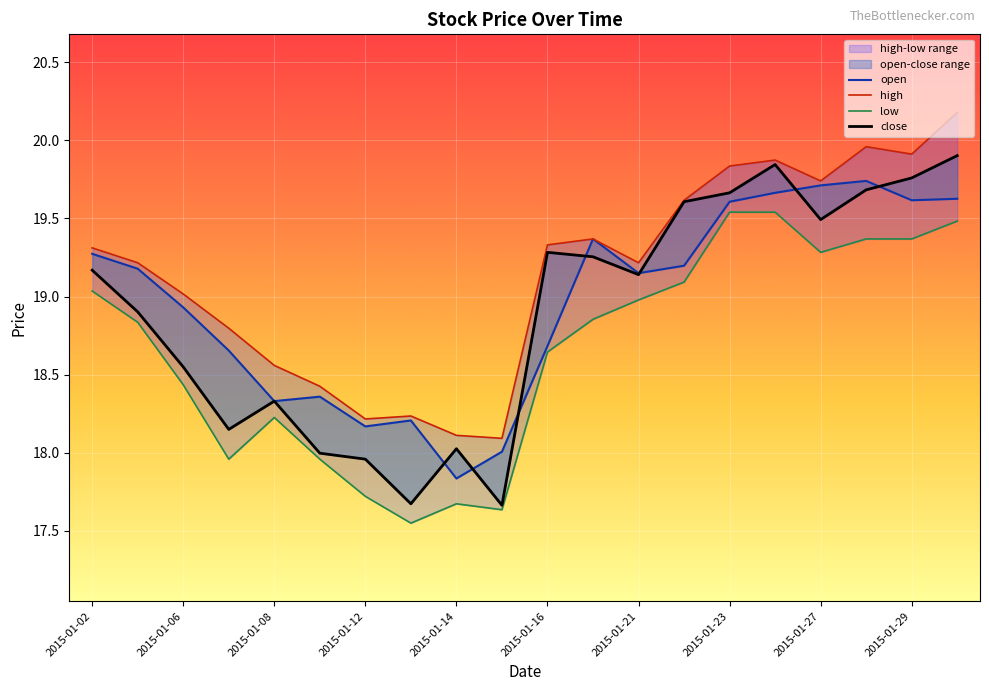

At which label does close first exceed 19?

2015-01-02